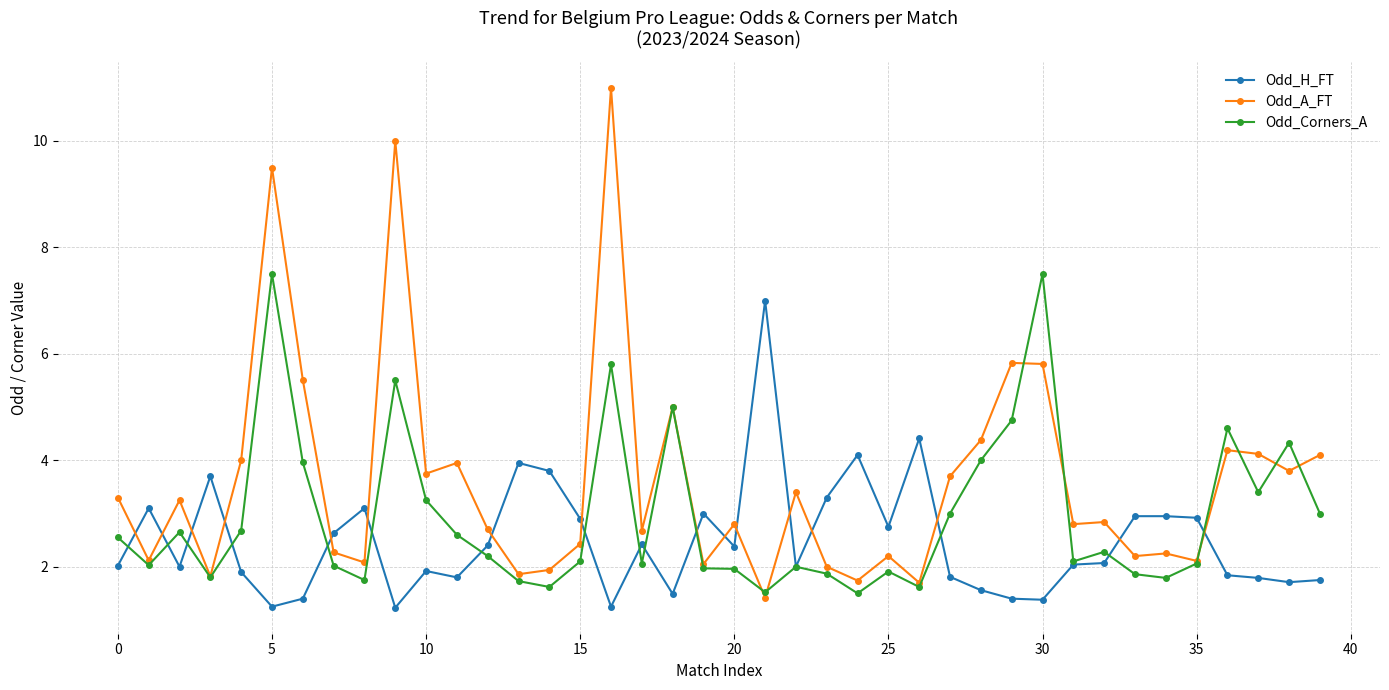

True or false: Odd_H_FT has more than 1 interior local peaks.

True